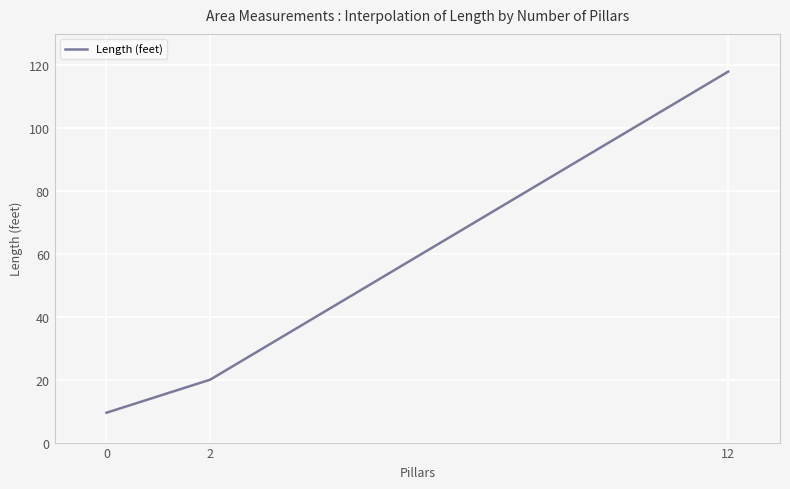

Reading left to right, extract all data points from this chart.

9.5	20.0	118.0